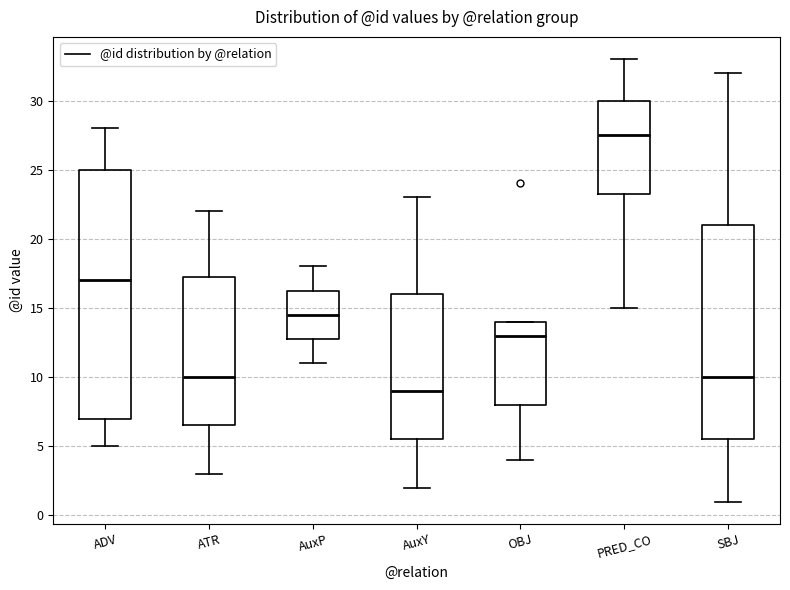

Comparing the boxes themselves (not the whiskers), which one is the tallest?

ADV